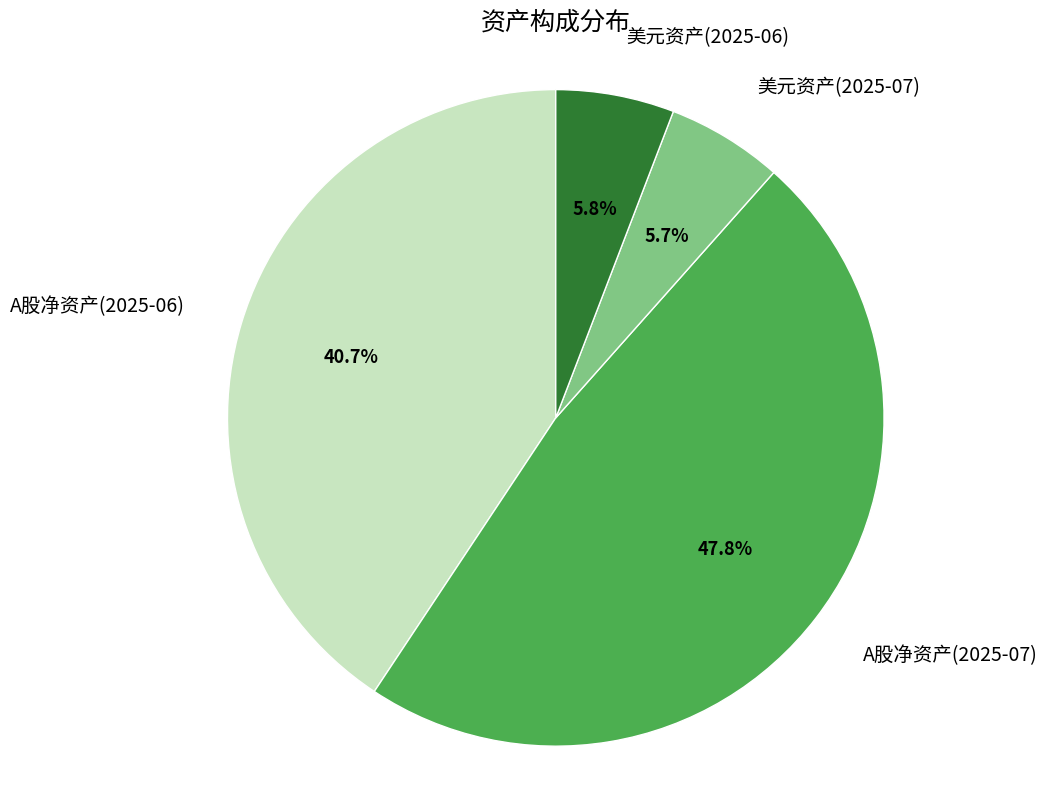

How many slices are in this pie chart?

4